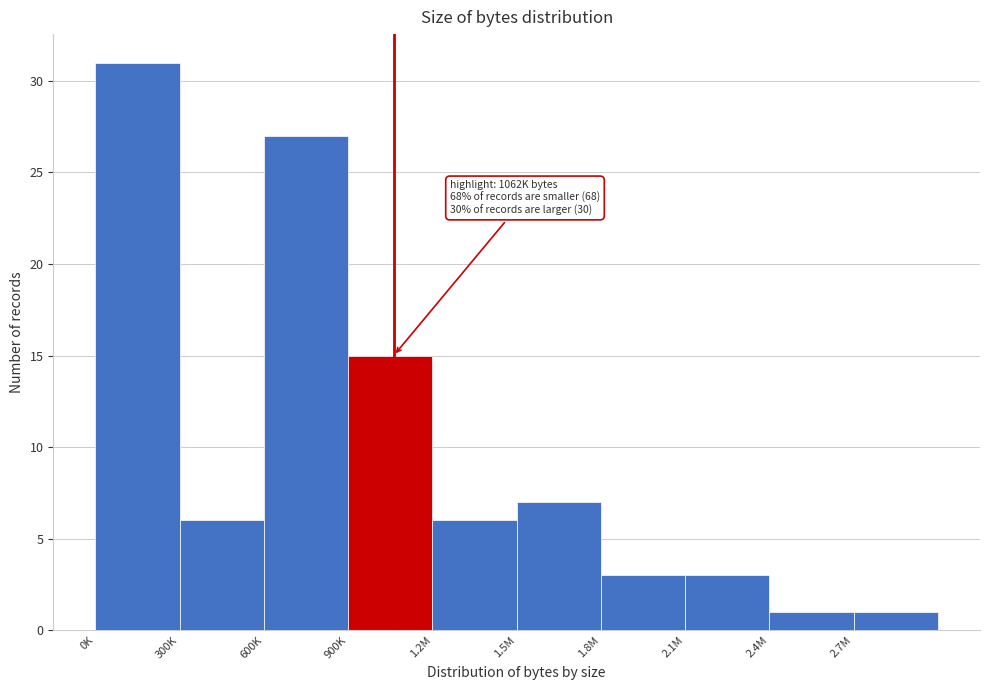

Reading left to right, list all the values displayed in this chart.

0K=31	300K=6	600K=27	900K=15	1.2M=6	1.5M=7	1.8M=3	2.1M=3	2.4M=1	2.7M=1